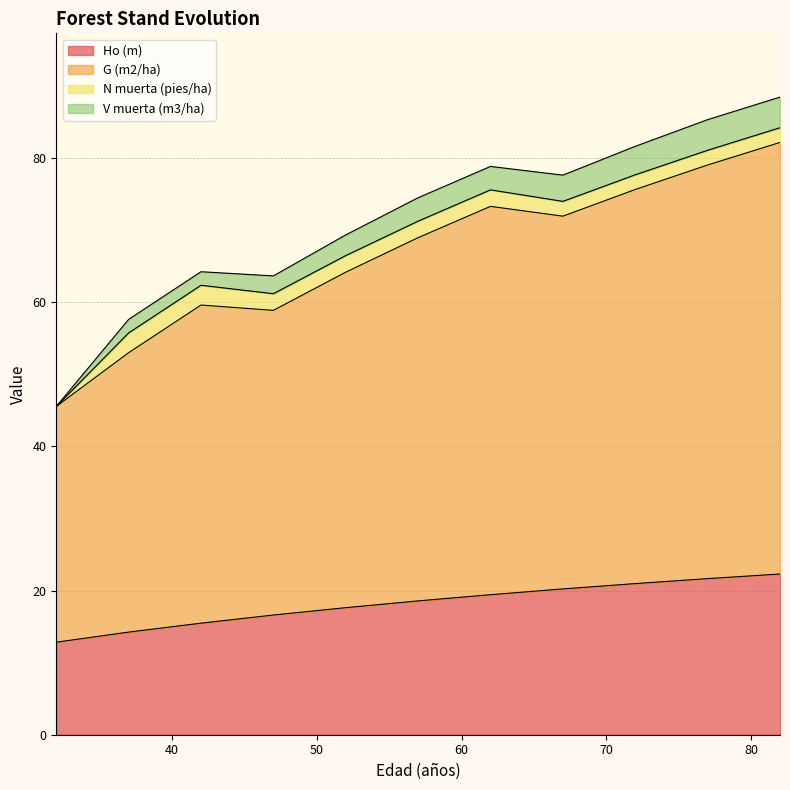

What is the value of the Ho (m) point at the 8th from the left?

20.2